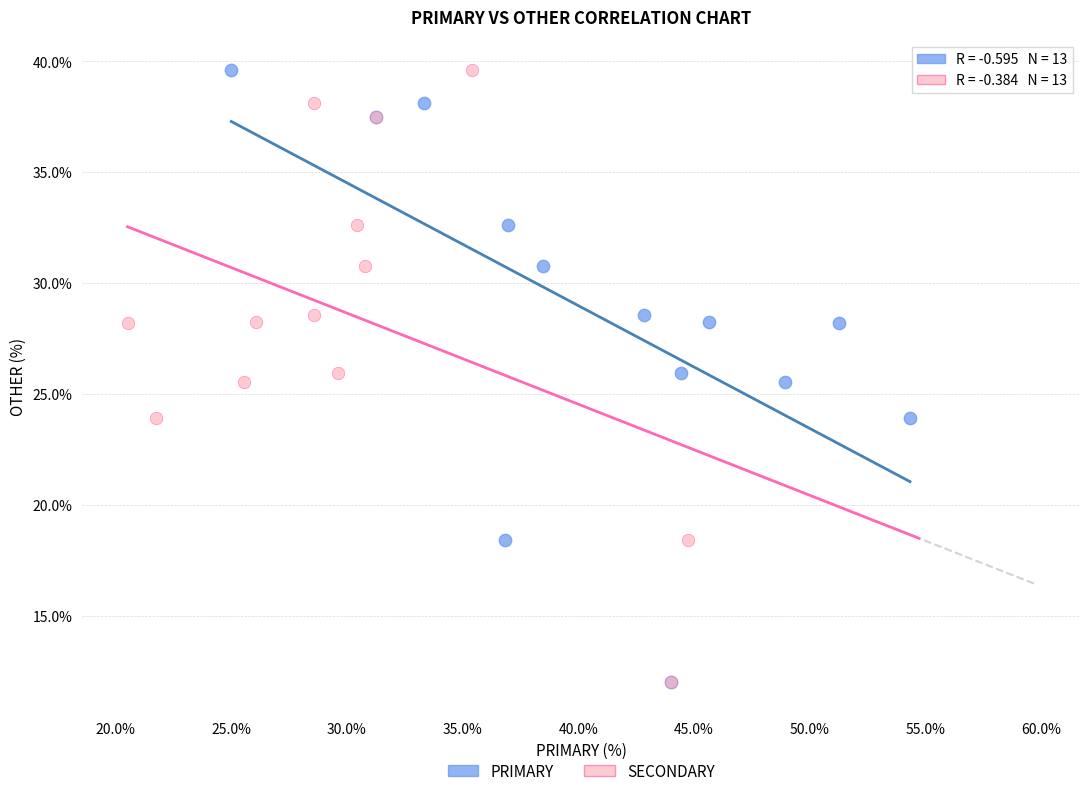

What are all the series names shown in the legend?

PRIMARY, SECONDARY